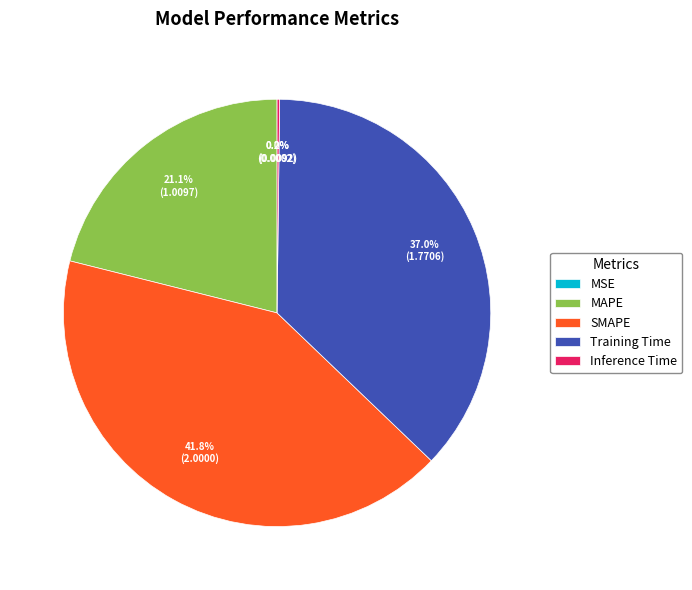

To the nearest percent, what is the average slice percentage?

20%